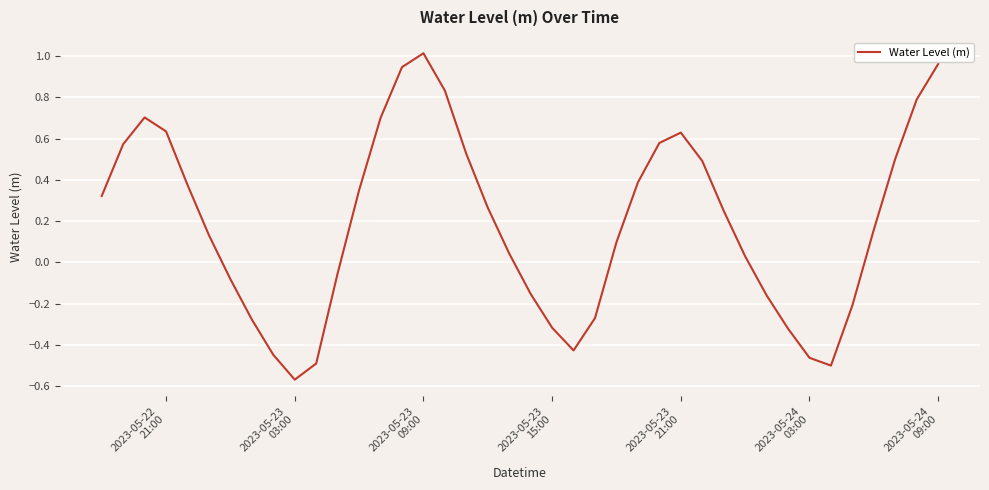

What is the difference between the maximum and minimum values?

1.6